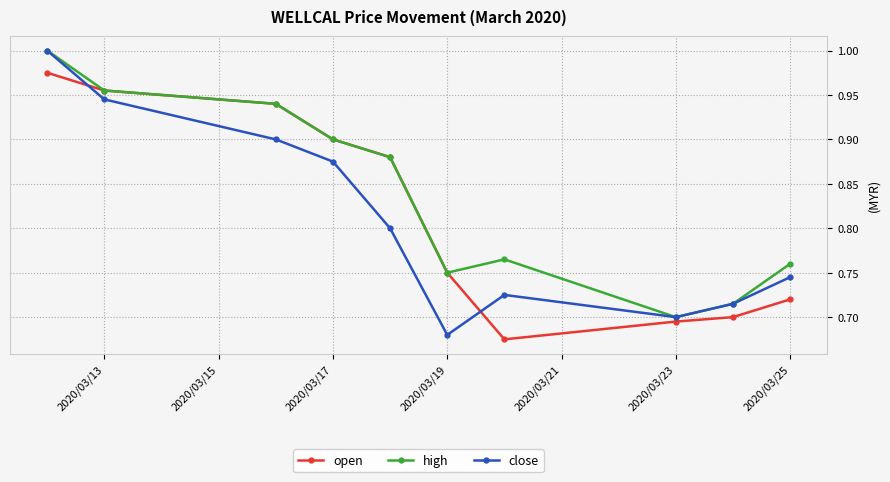

What are all the series names shown in the legend?

open, high, close